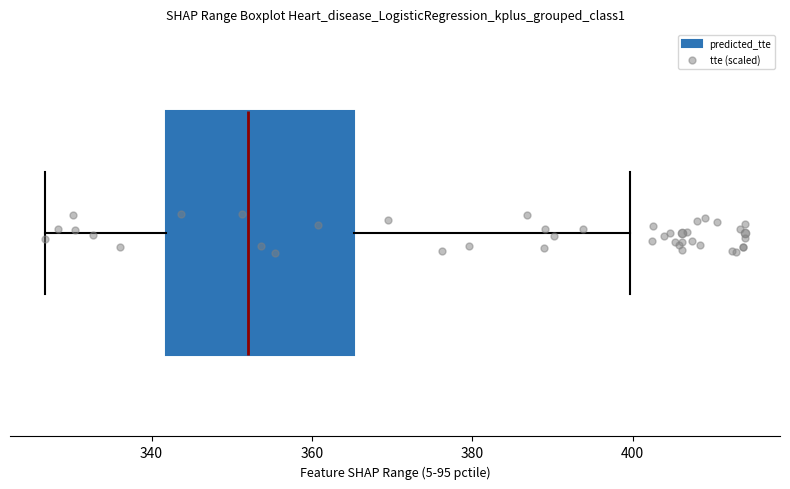

Read this box plot against the x-axis: the position of the median line, the range covered by the box, and the ends of both whiskers. The values are not printed on the chart, so give them approximately, as read against the axis.

median 352, box 342 to 366, whiskers 326 to 400